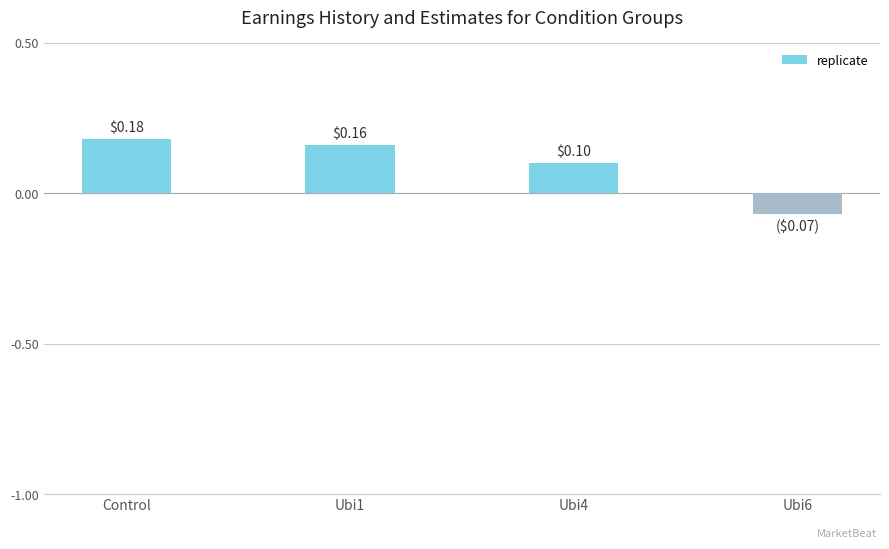

Rank the categories by value from highest to lowest.

Control, Ubi1, Ubi4, Ubi6